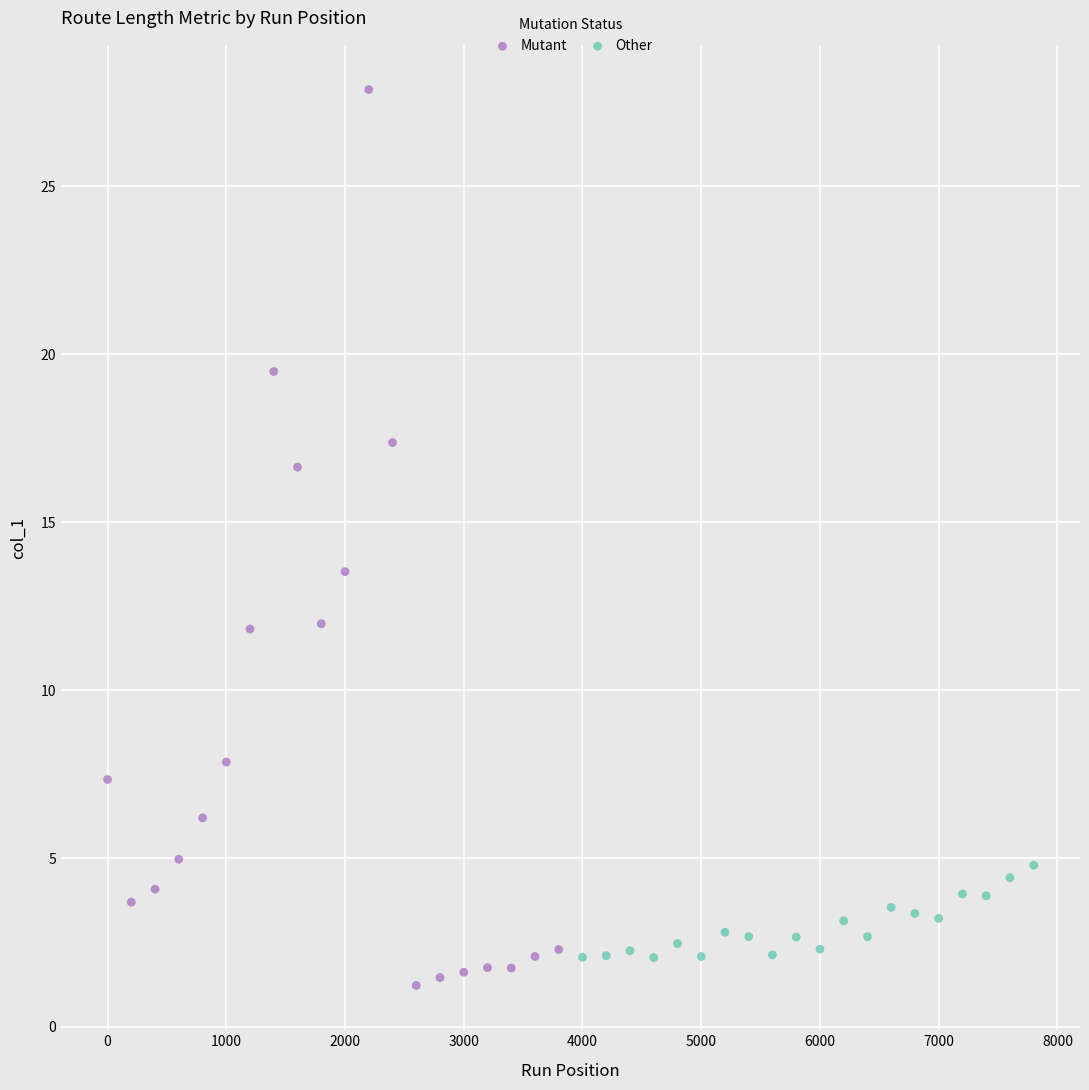

What are all the series names shown in the legend?

Mutant, Other